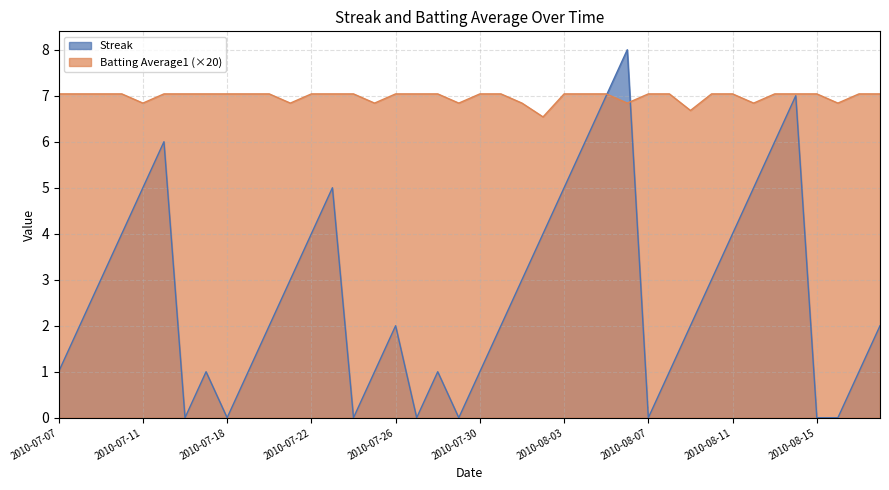

What is the approximate value of Streak at 2010-07-28?

1.0